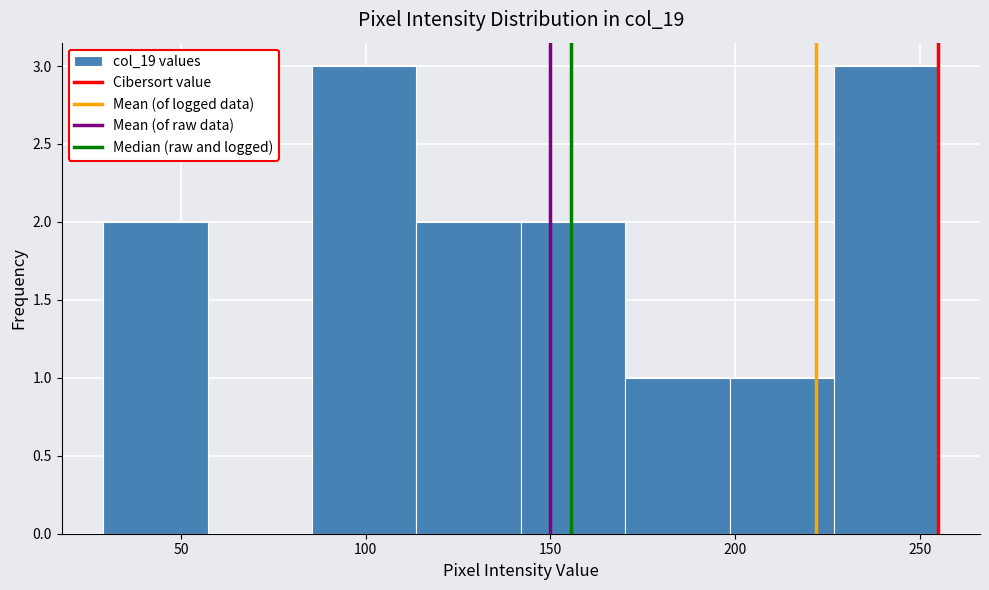

Reading left to right, transcribe this chart: for each bar, give the range it covers on the x-axis and its height. Neither the bar edges nor the heights are printed on the chart, so give them approximately, as read against the axes.

30 to 55: 2
55 to 85: 0
85 to 115: 3
115 to 140: 2
140 to 170: 2
170 to 200: 1
200 to 225: 1
225 to 255: 3